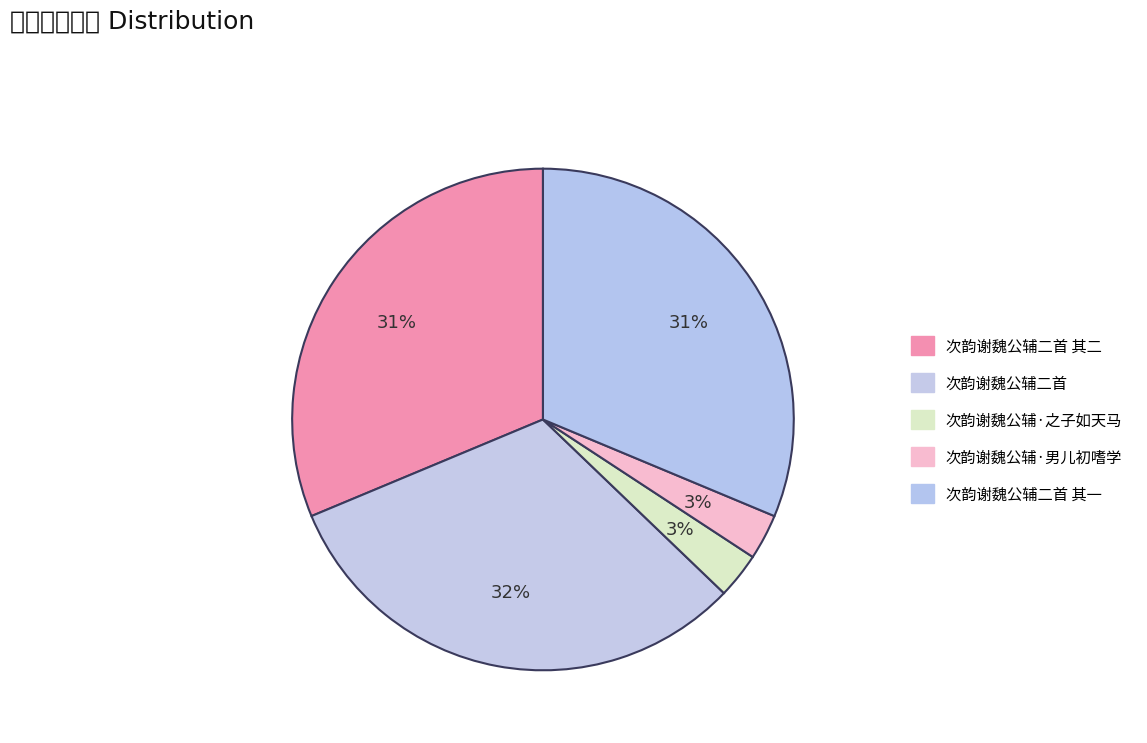

Rank the categories by value from lowest to highest.

次韵谢魏公辅·男儿初嗜学, 次韵谢魏公辅·之子如天马, 次韵谢魏公辅二首 其二, 次韵谢魏公辅二首 其一, 次韵谢魏公辅二首